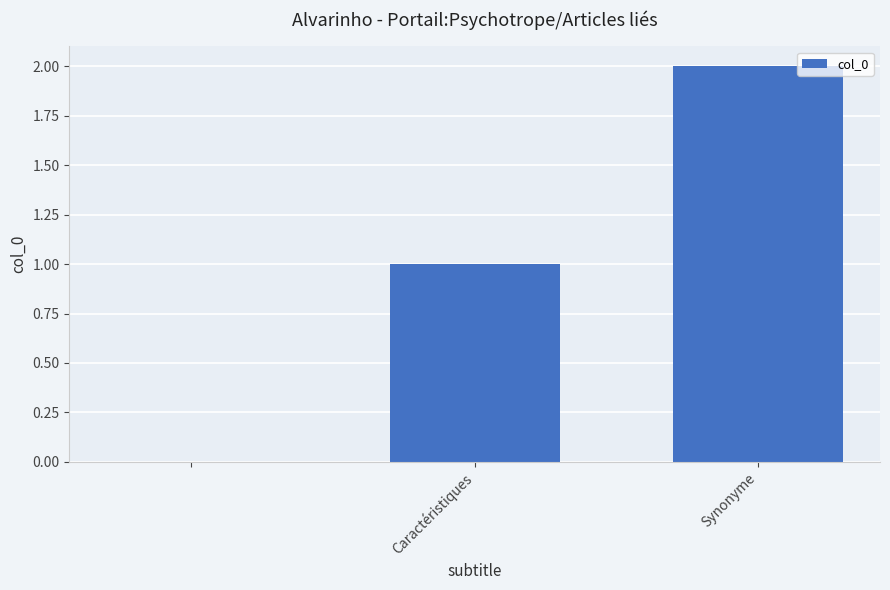

What is the sum of all values?

3